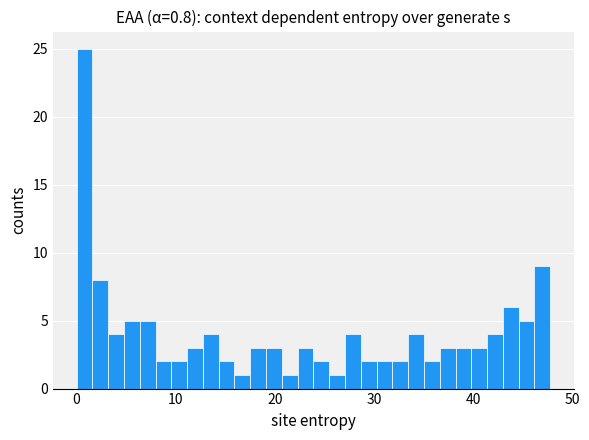

Read against the x-axis, roughly where is the centre of the tallest bar?

1